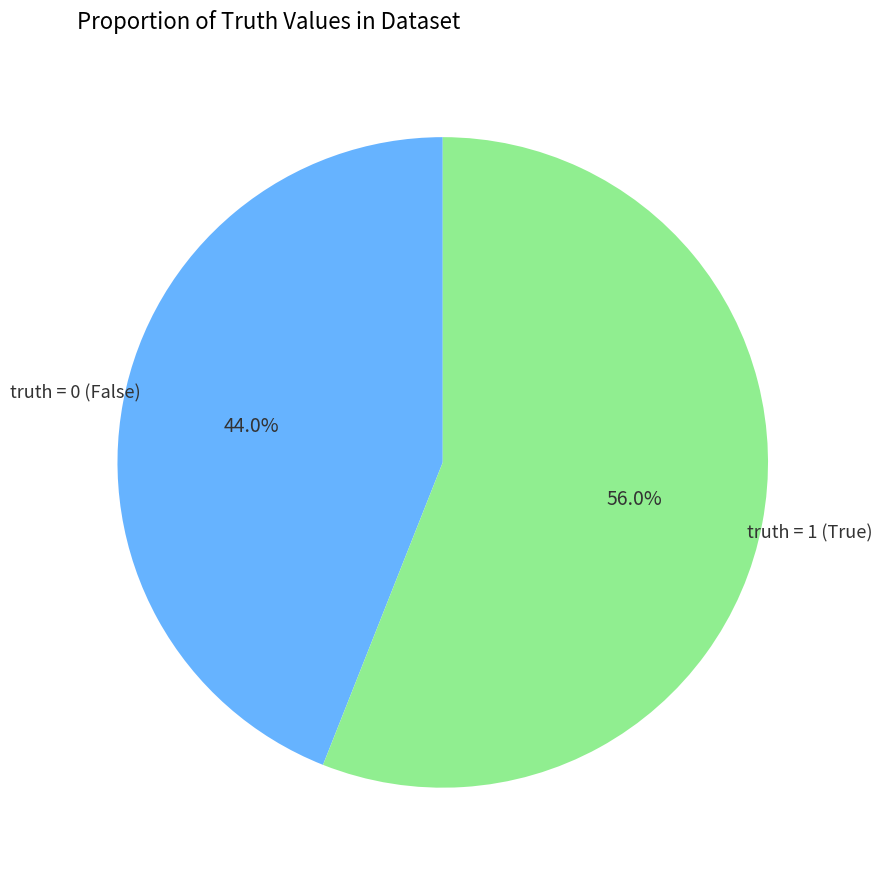

Is there a majority slice in this chart?

Yes